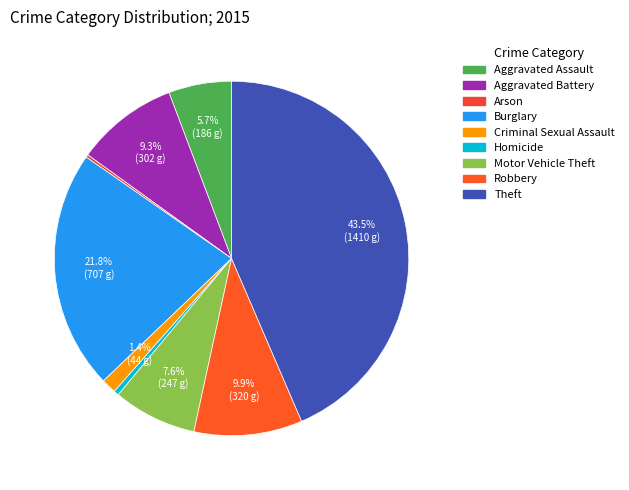

To the nearest percent, what portion does Theft represent?

44%